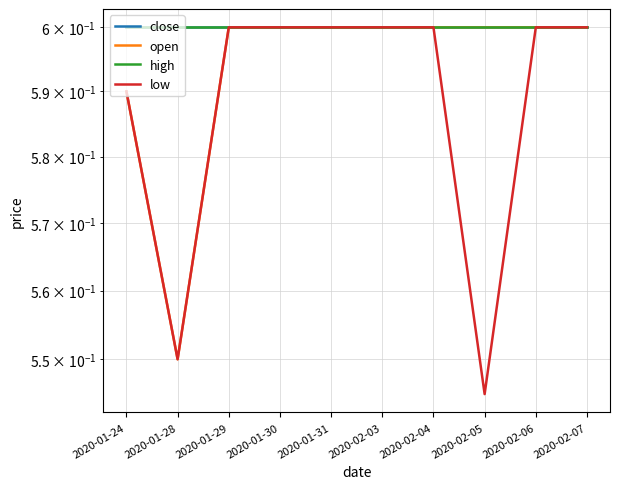

True or false: close and open intersect in this chart.

False